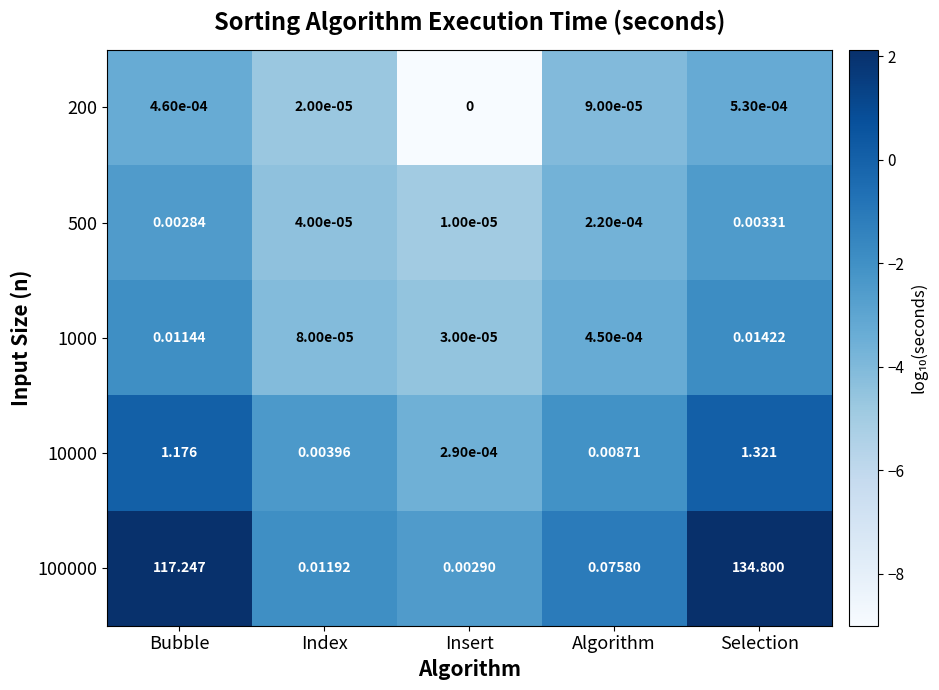

Where is 100000 nearest to the value 67?

Bubble